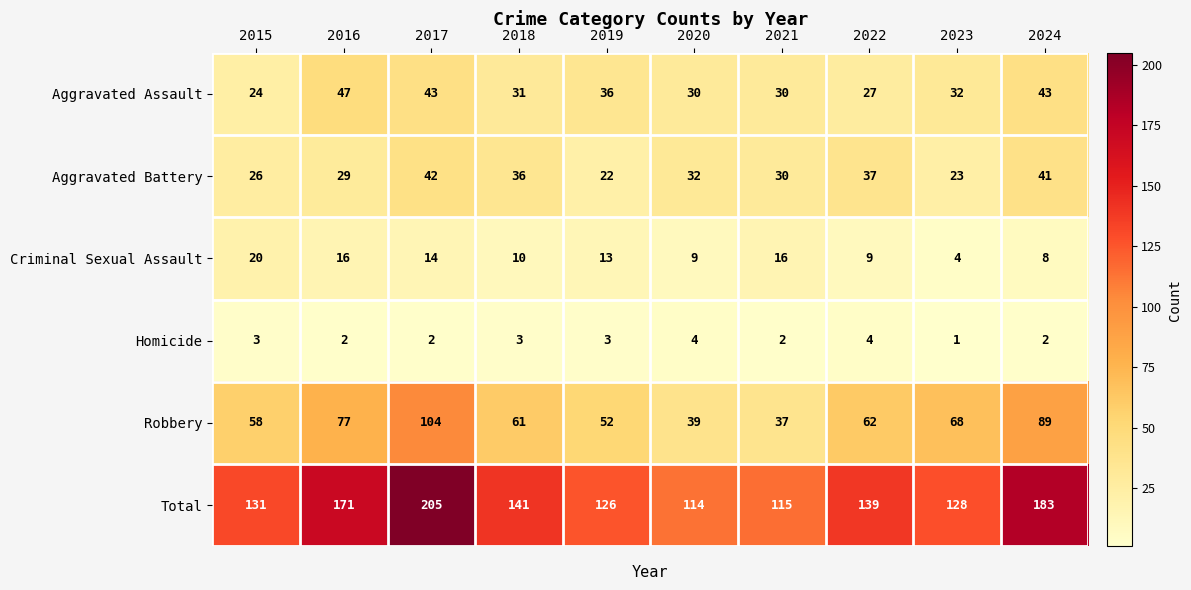

Which series changed the most between 2017 and 2020?

Total